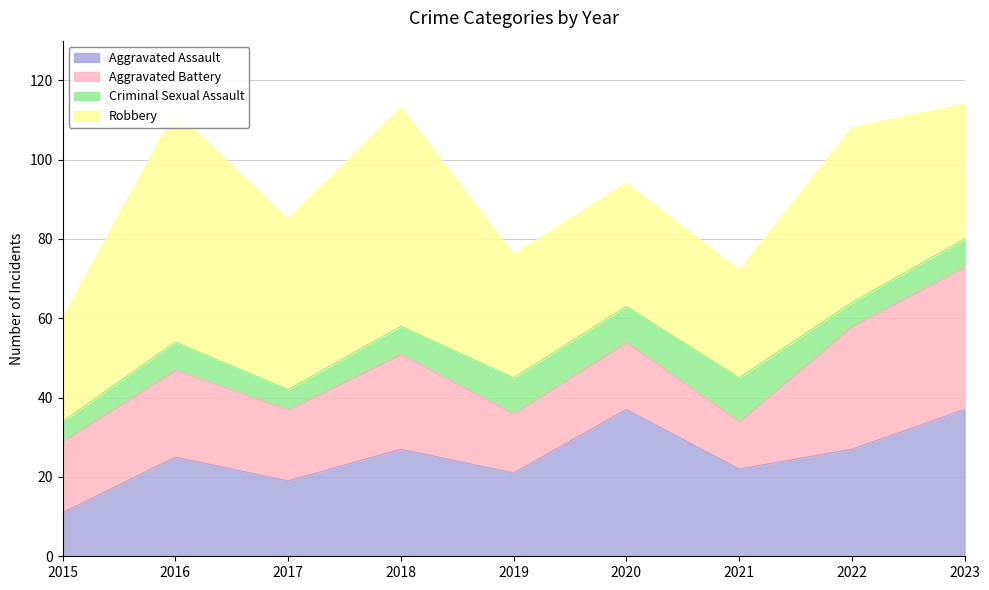

Is the value of Criminal Sexual Assault at 2022 greater than the value of Aggravated Battery at 2016?

No